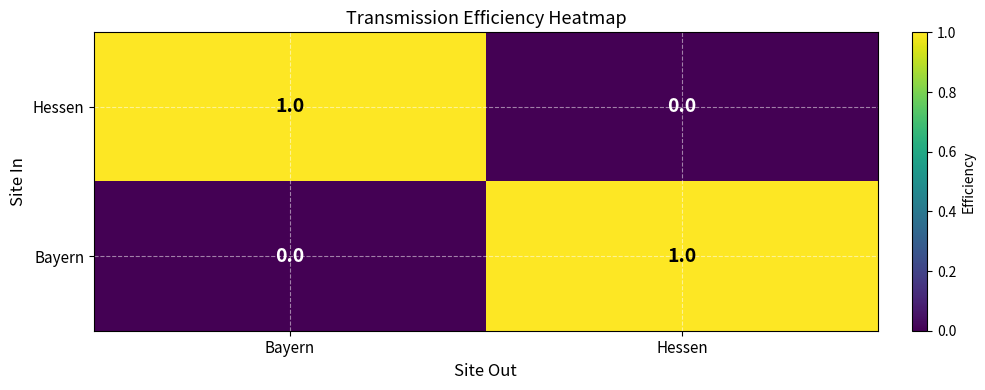

Rank the categories by Bayern value from lowest to highest.

Bayern, Hessen